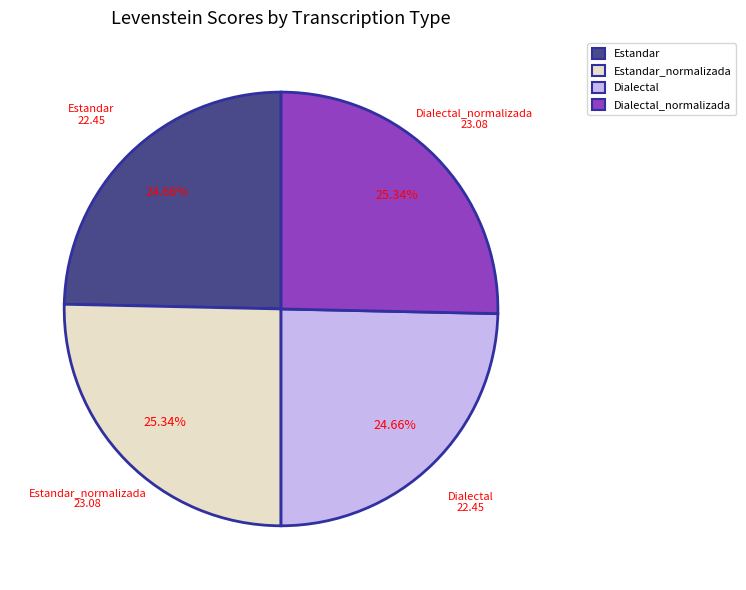

True or false: Dialectal_normalizada accounts for 36% of the total.

False